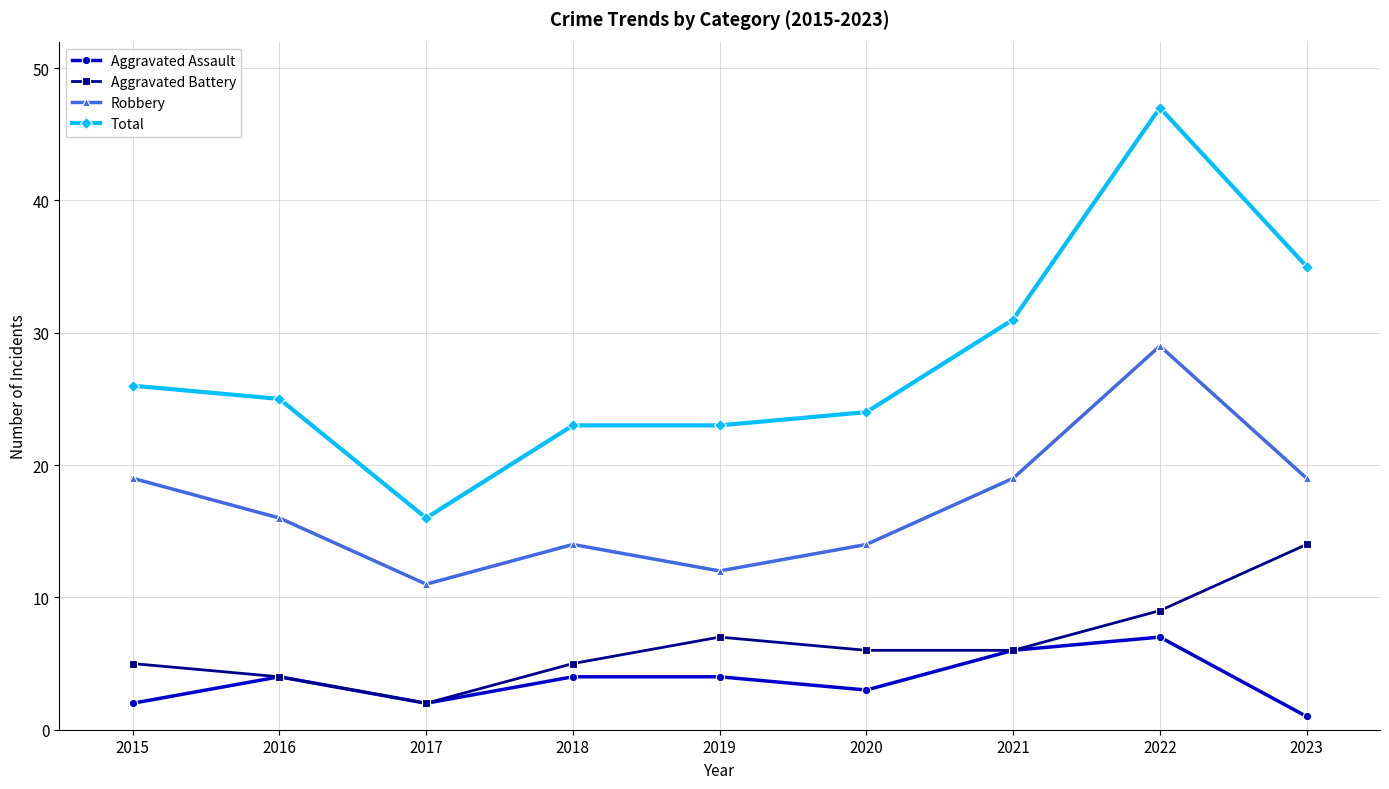

What is the maximum value shown in the chart?

47